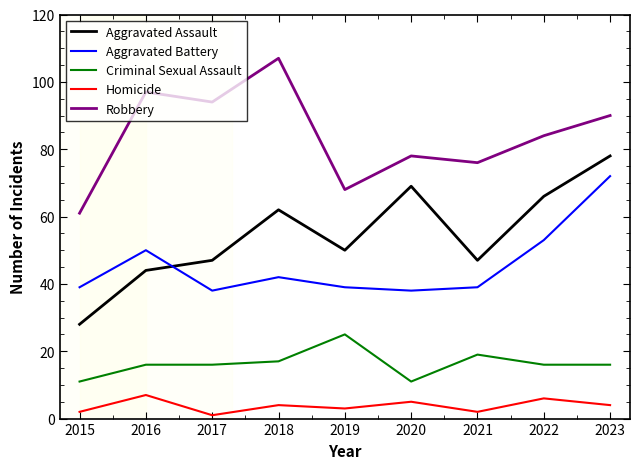

What are all the series names shown in the legend?

Aggravated Assault, Aggravated Battery, Criminal Sexual Assault, Homicide, Robbery